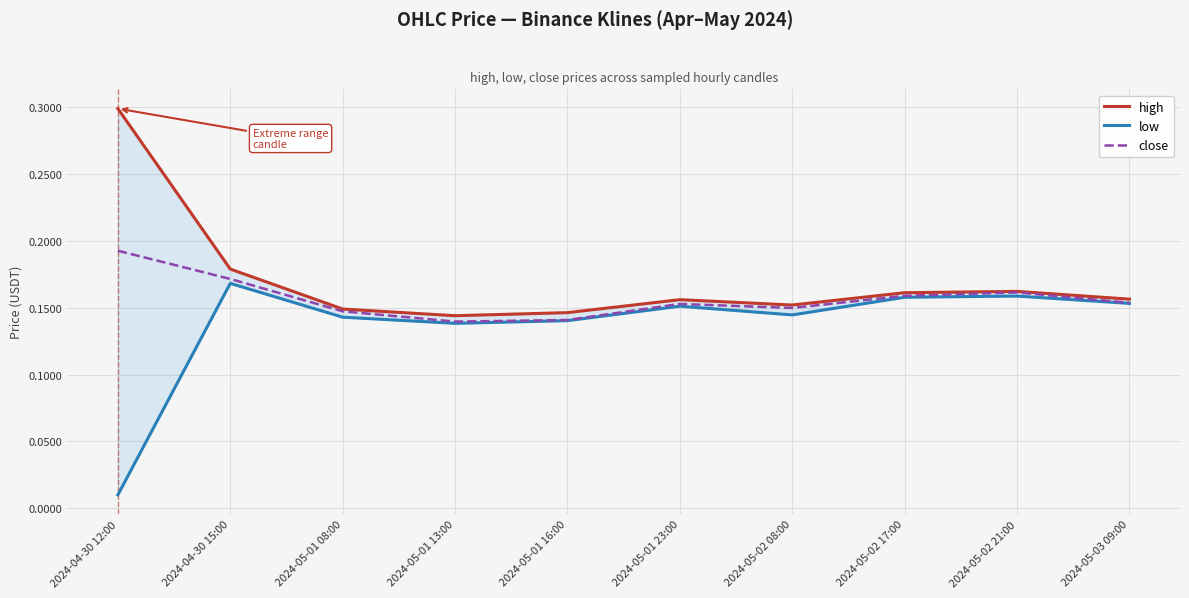

What is the difference between the maximum and minimum values in the high series?

0.2